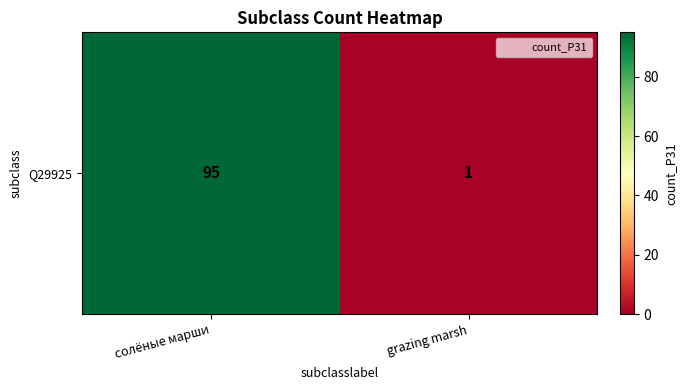

What is the difference between the maximum and minimum values?

94